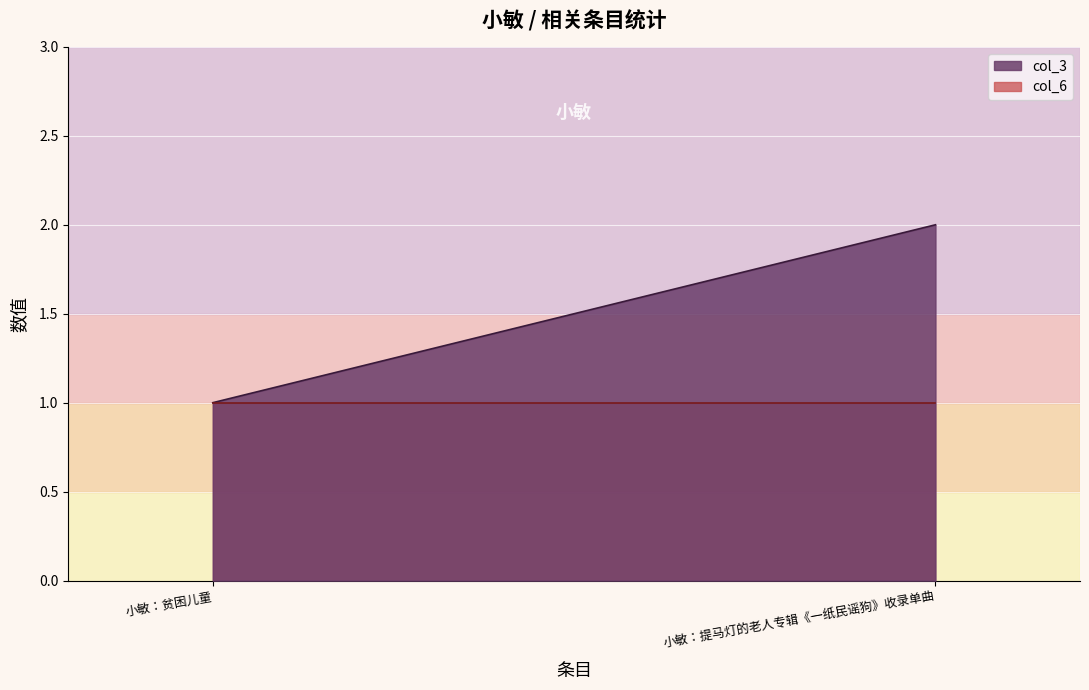

How many categories are shown in the chart?

2